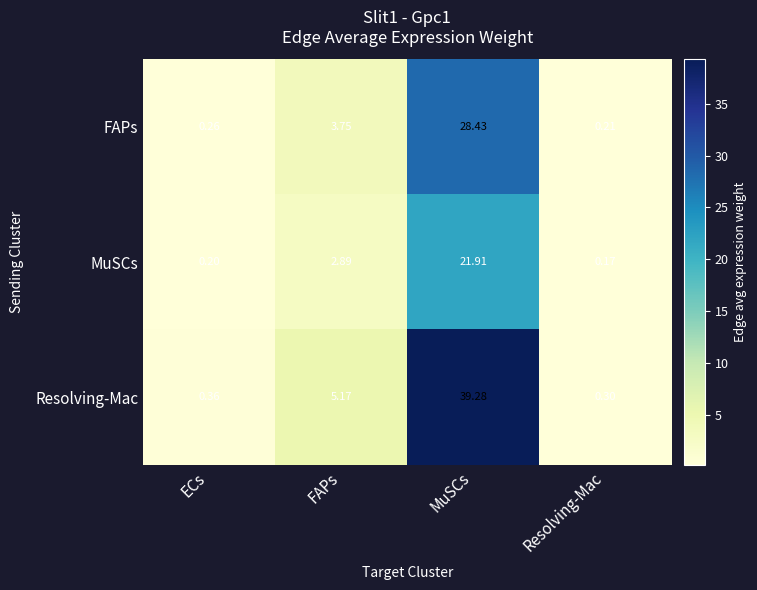

How many data points does each series have?

4